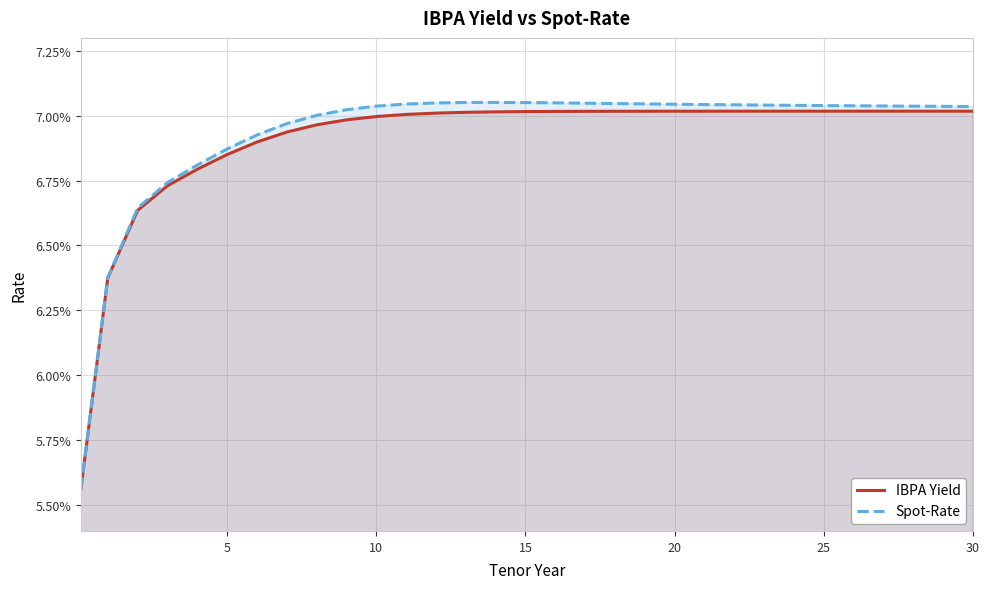

What is the average value of the IBPA Yield series?

0.1